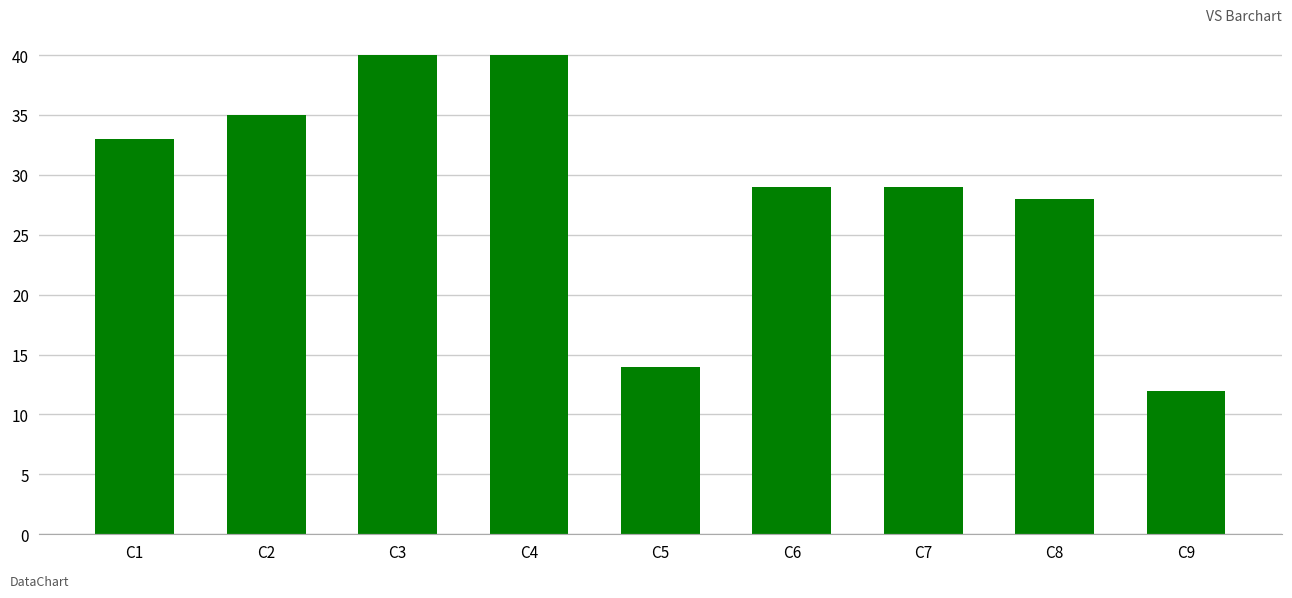

What is the change in value from C3 to C8?

-12